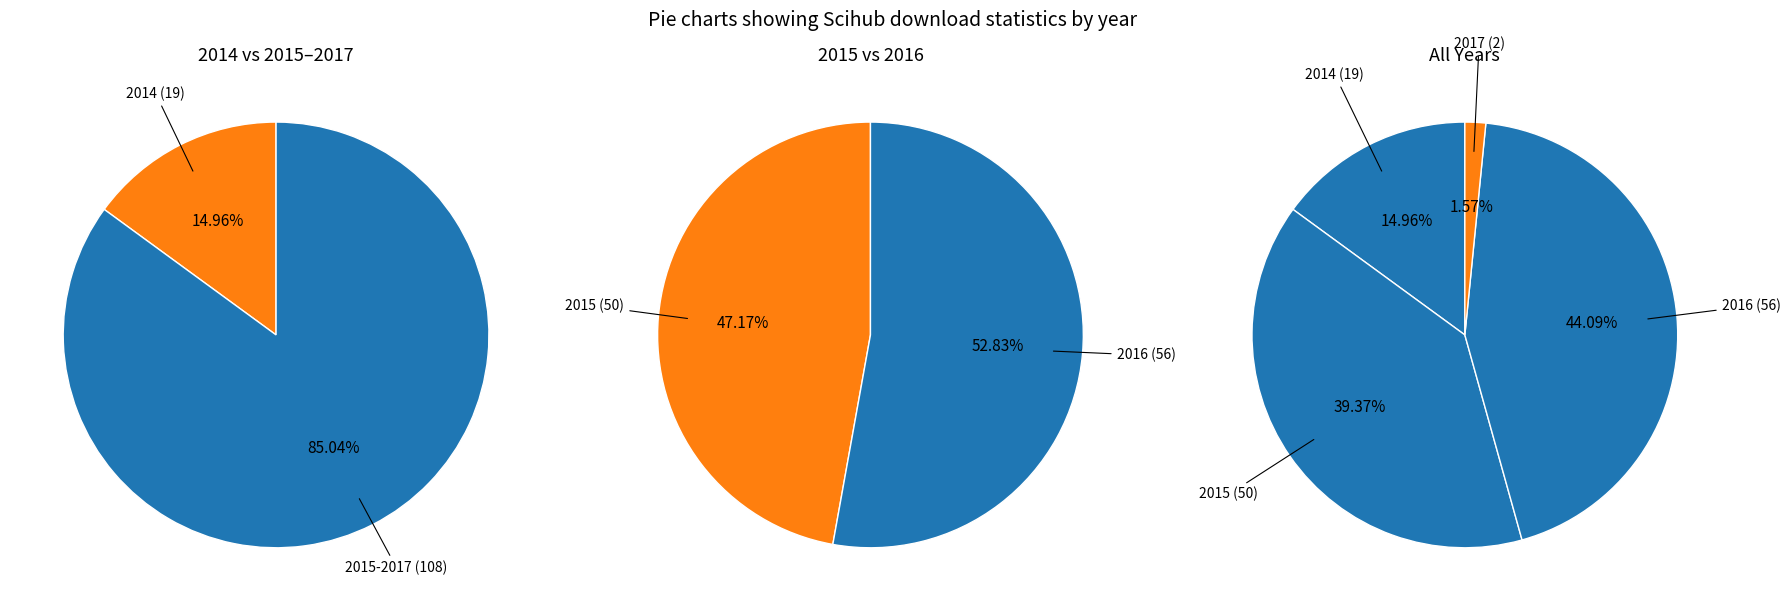

To the nearest percent, what is the difference between the largest and smallest slice percentages?

43%